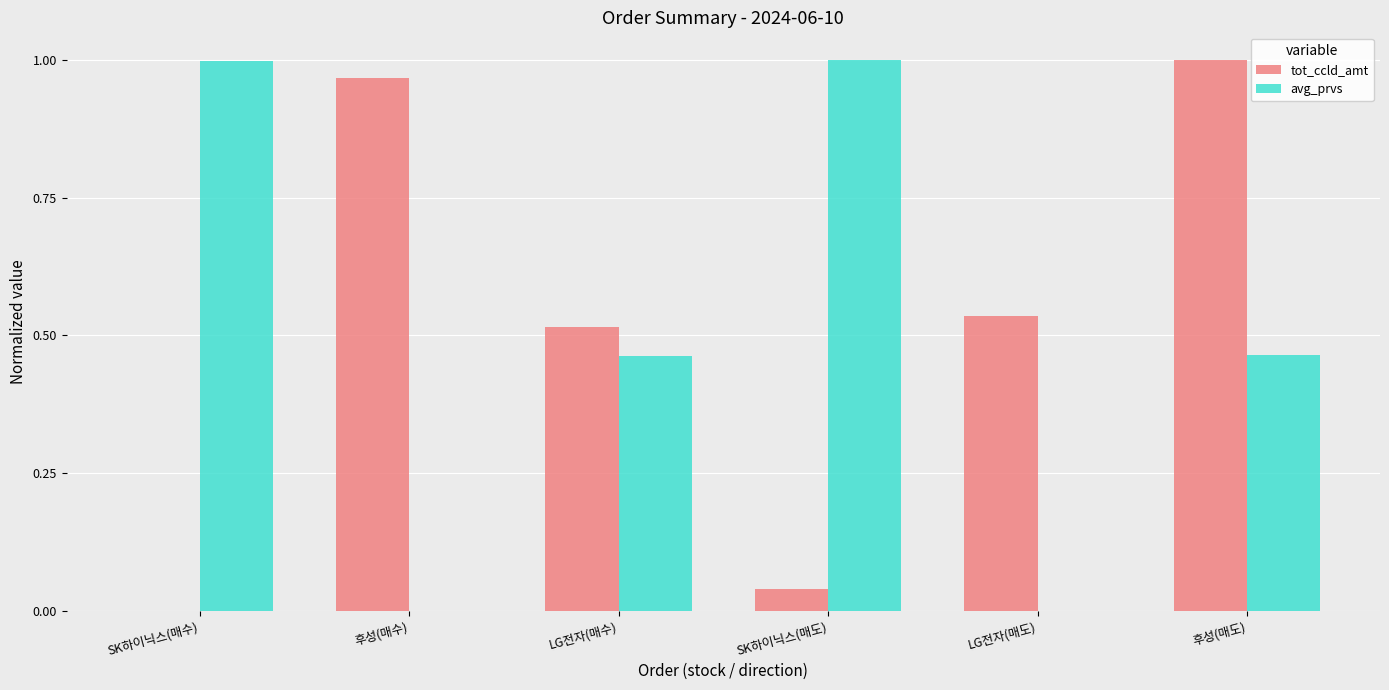

Which series changed the most between 후성(매수) and 후성(매도)?

avg_prvs